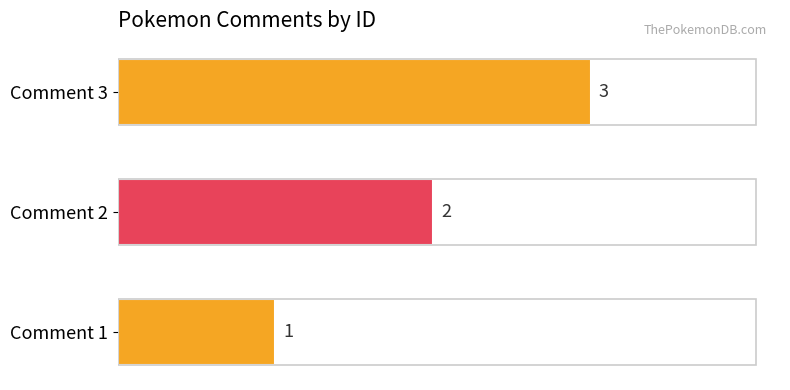

What is the sum of the values at Comment 3 and Comment 1?

4